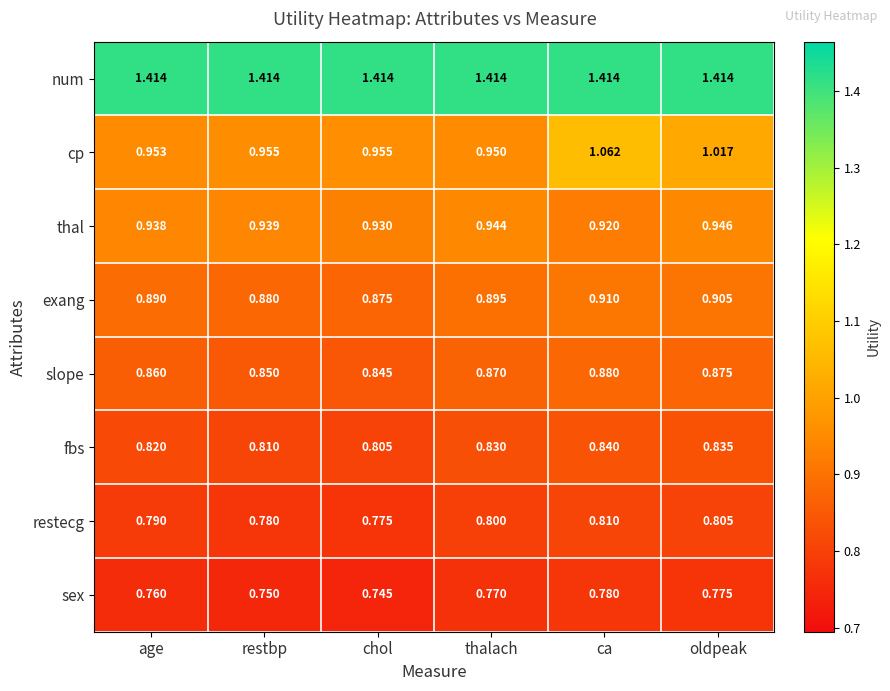

How many data points does each series have?

6